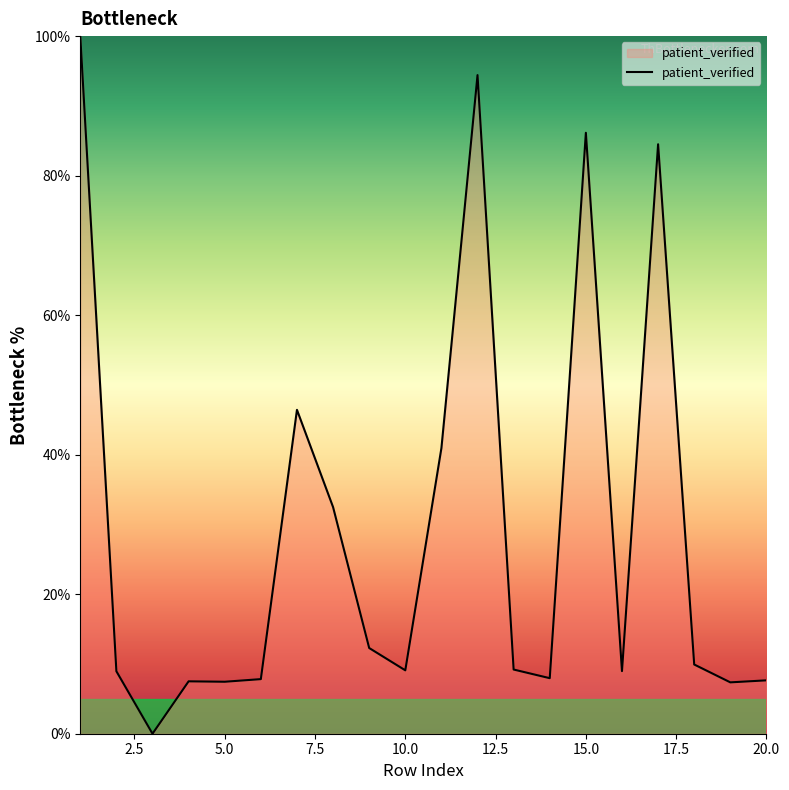

What is the maximum value shown in the chart?

100.0